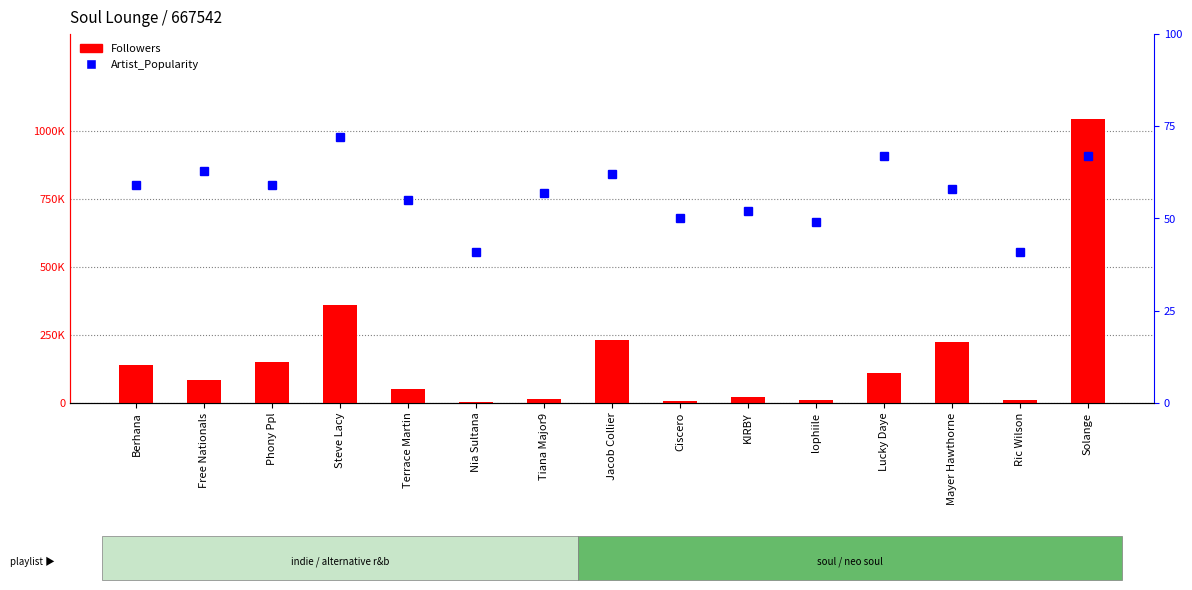

List the series in order of their overall mean, lowest first.

Artist_Popularity, Followers